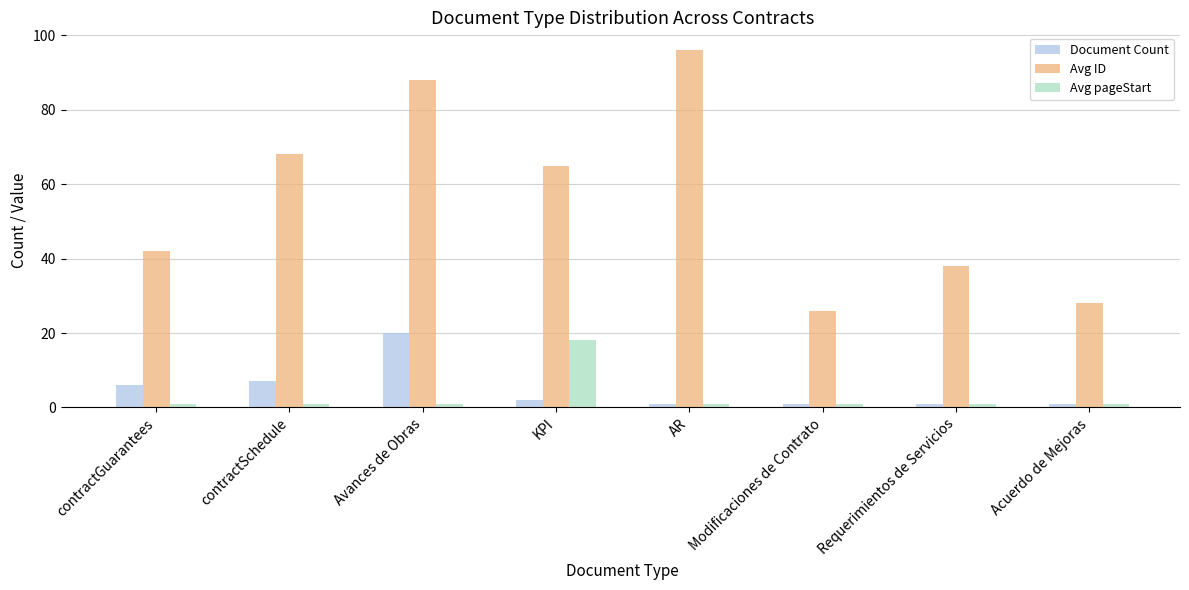

The Document Count series shows 6 at contractGuarantees. True or false?

True